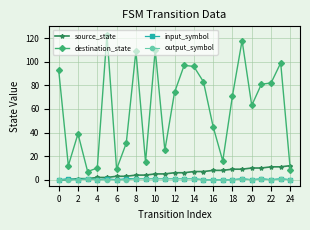

How many series are shown in this chart?

4